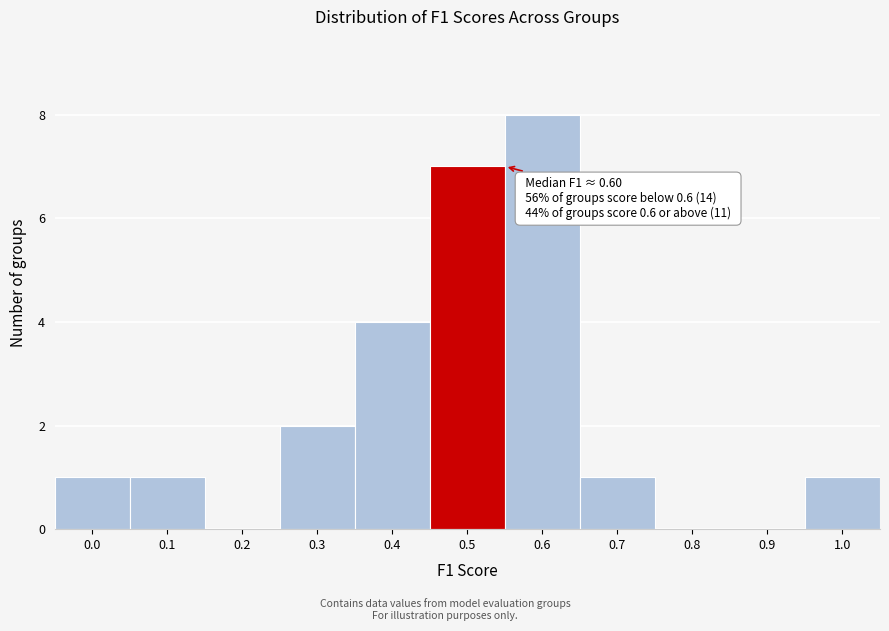

Reading right to left, what are all the values shown in this chart?

1.0=1	0.9=0	0.8=0	0.7=1	0.6=8	0.5=7	0.4=4	0.3=2	0.2=0	0.1=1	0.0=1